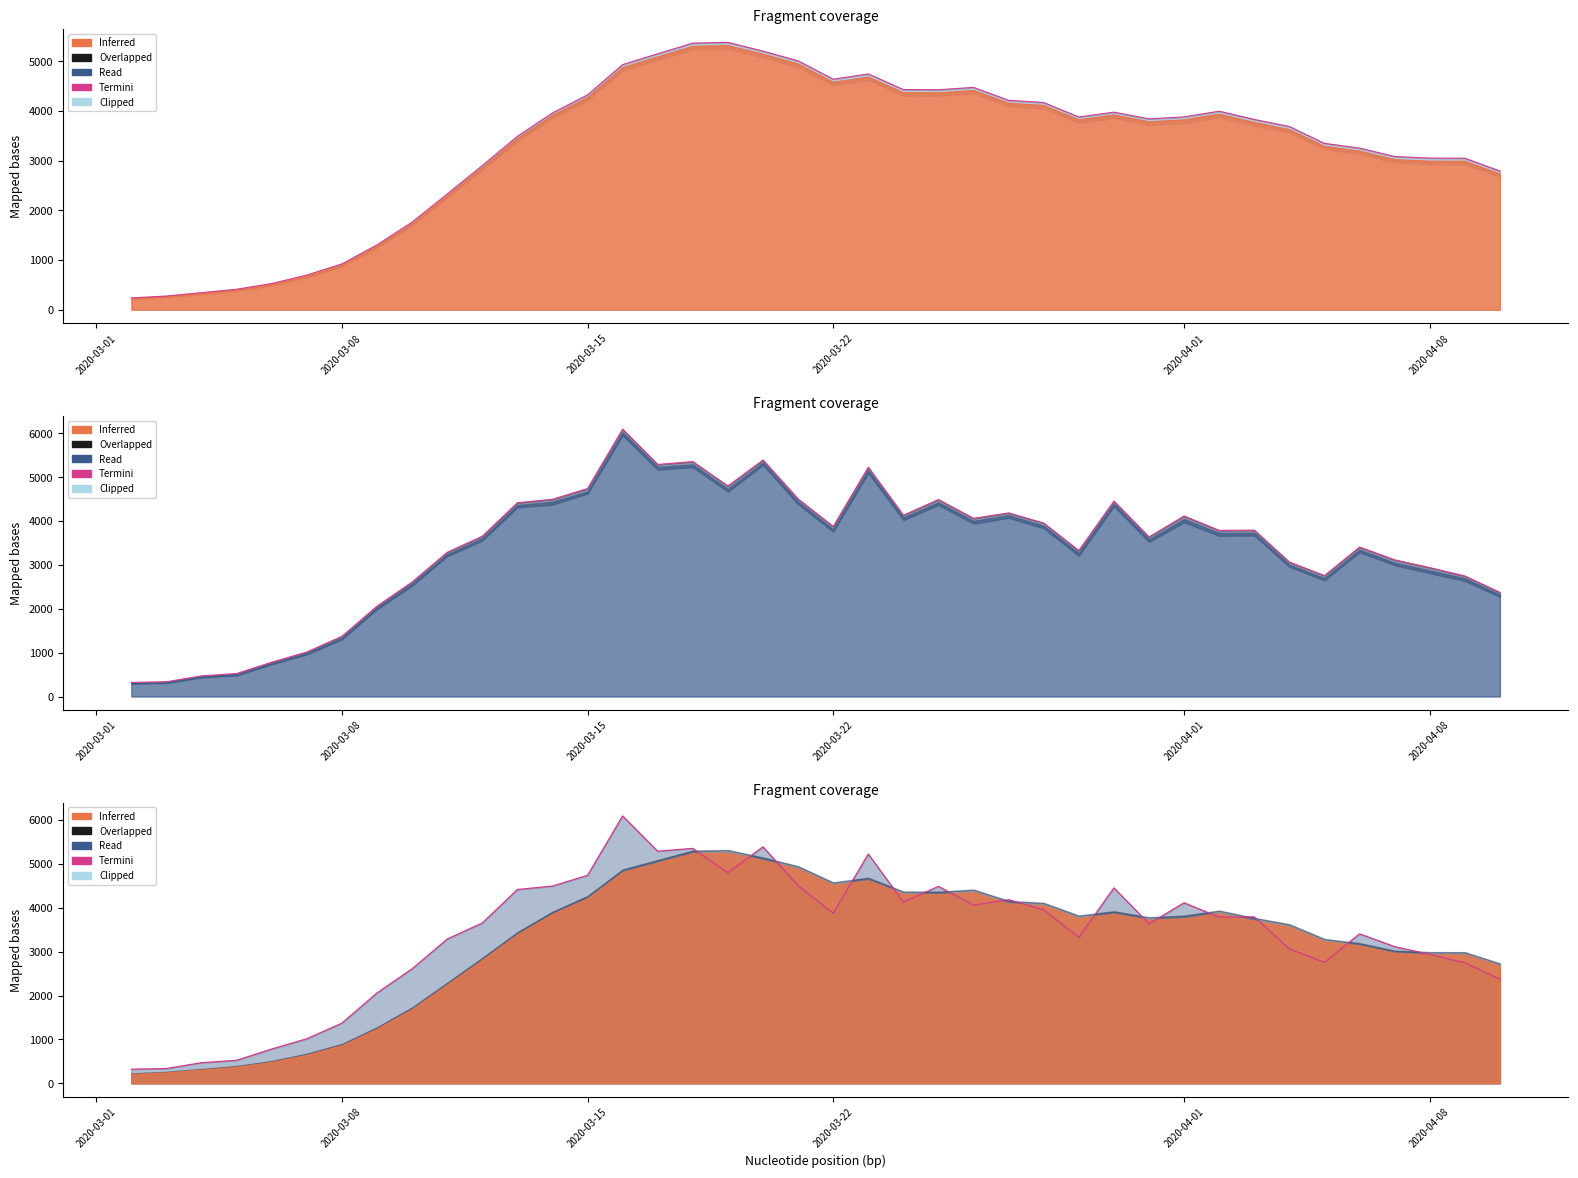

How many interior local valleys (lower than both neighbors) does the data have?

9